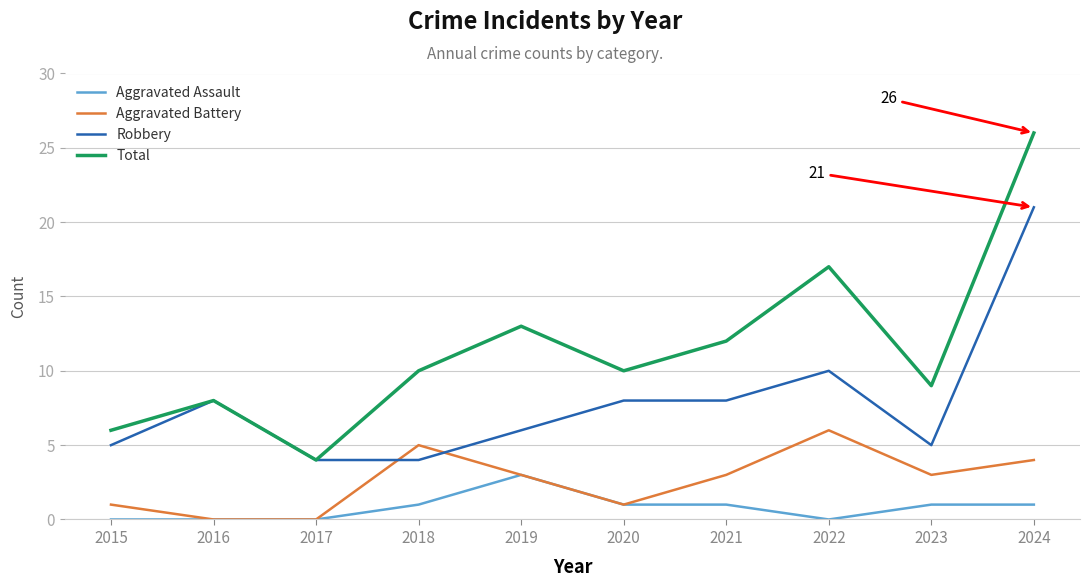

What are all the series names shown in the legend?

Aggravated Assault, Aggravated Battery, Robbery, Total